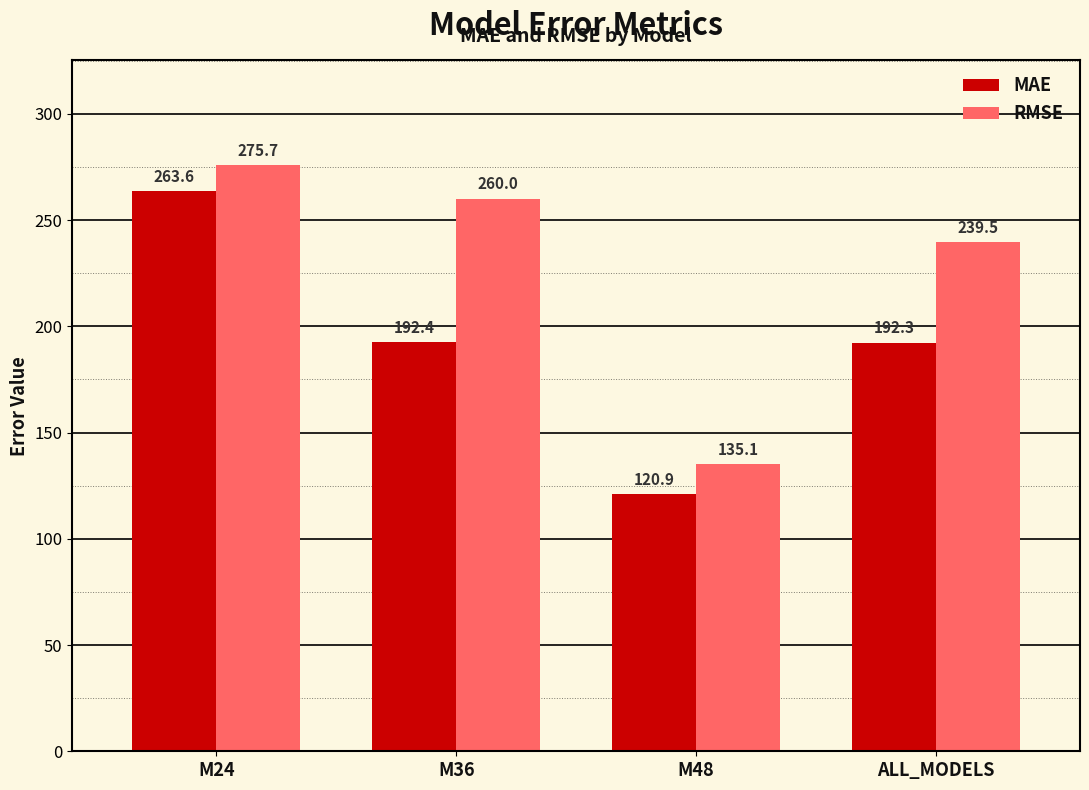

True or false: MAE has a value of 298.4 at M36.

False